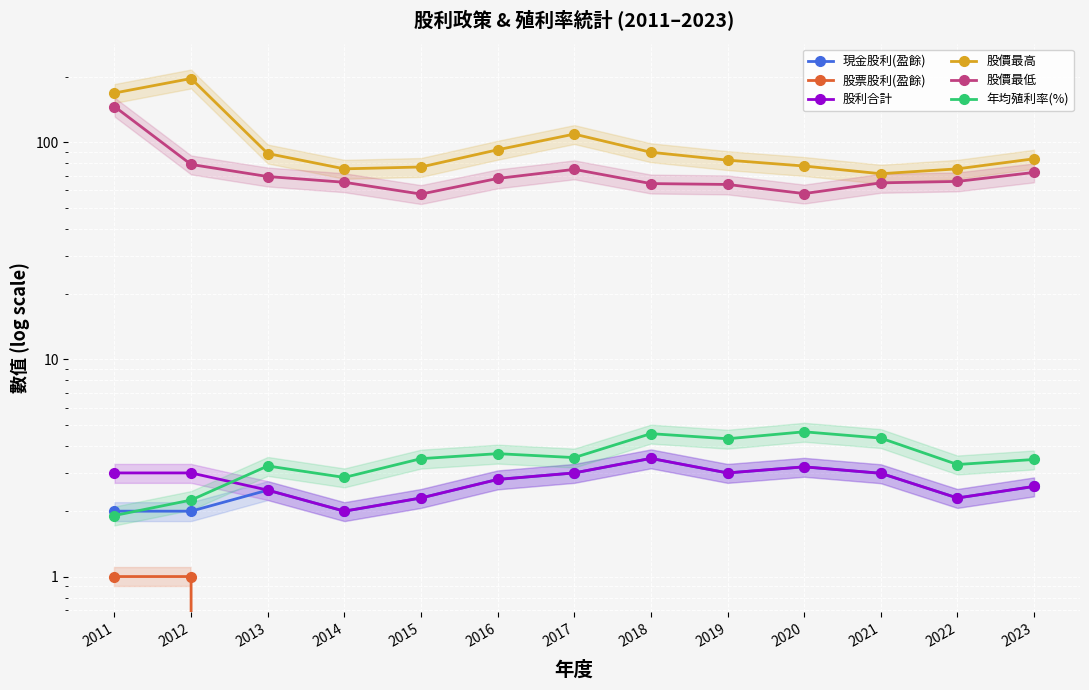

Which category has the lowest value across all series?

2013